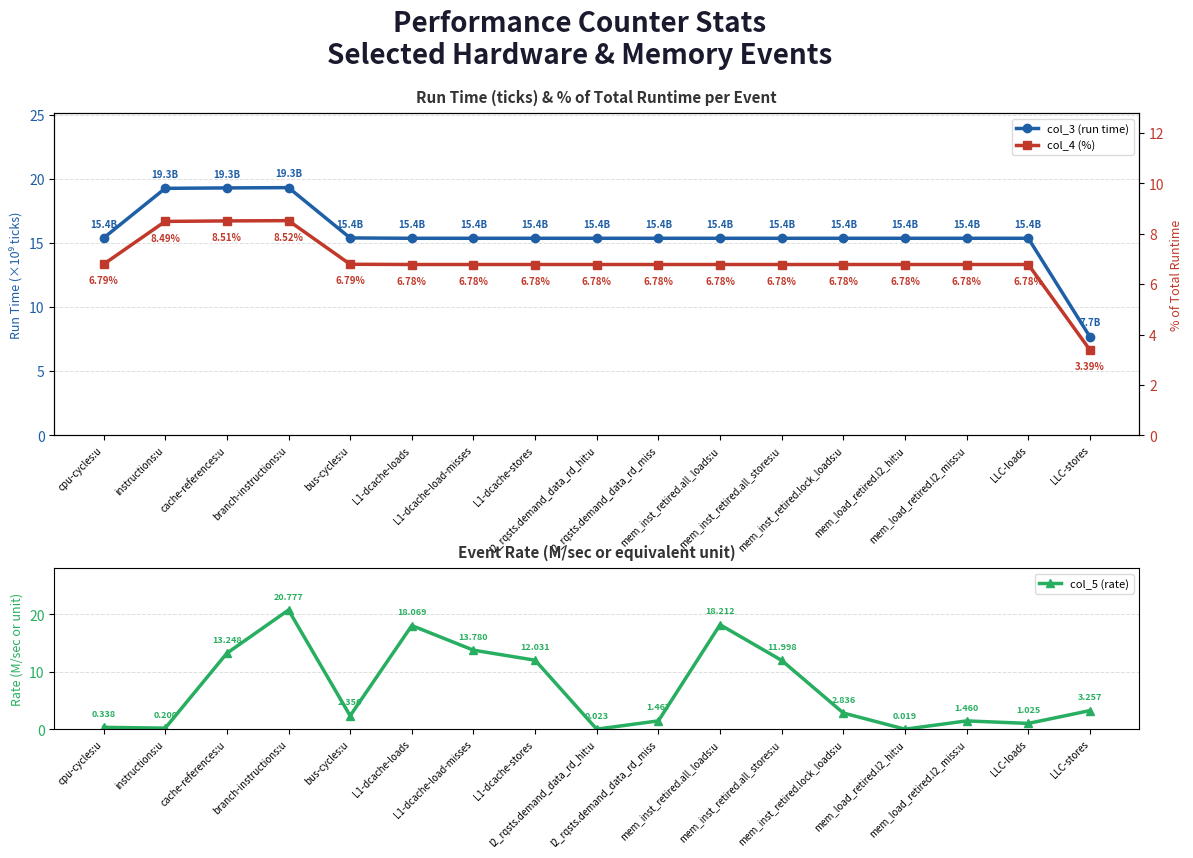

How many data points in col_5 (rate) are less than 2?

7